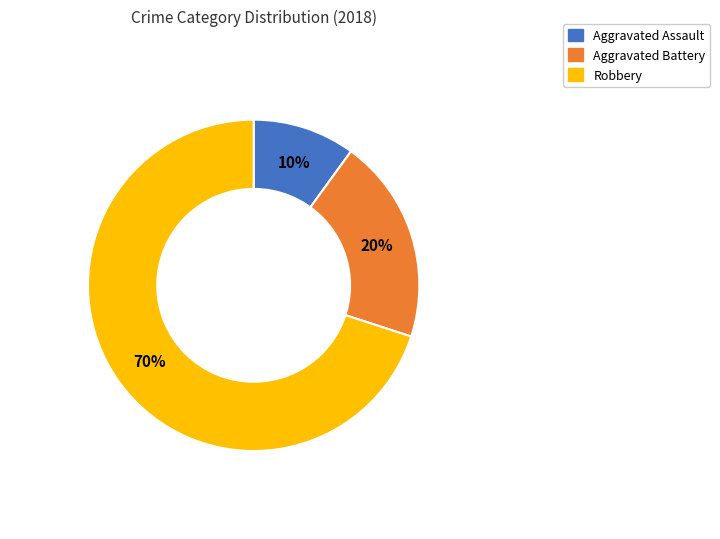

Count the number of slices in the pie.

3